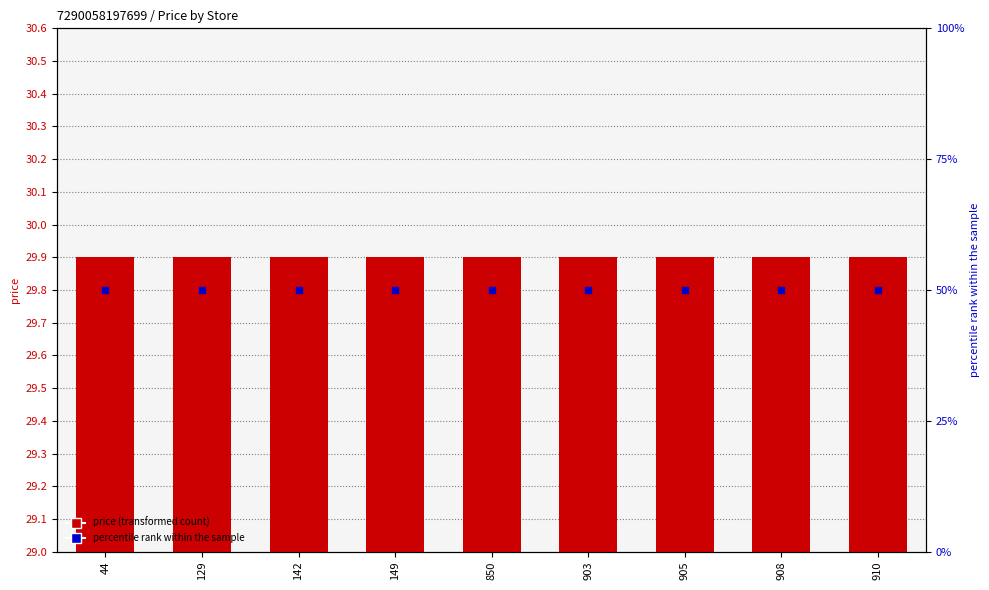

Is the value of price at 910 greater than the value of percentile rank within the sample at 903?

No